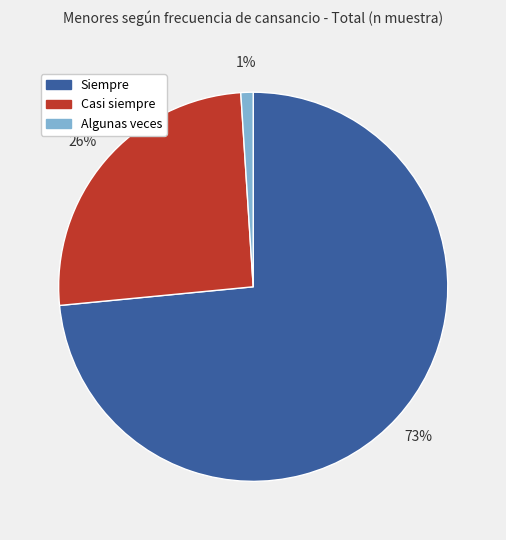

Is it true that Siempre is 73% of the pie?

True